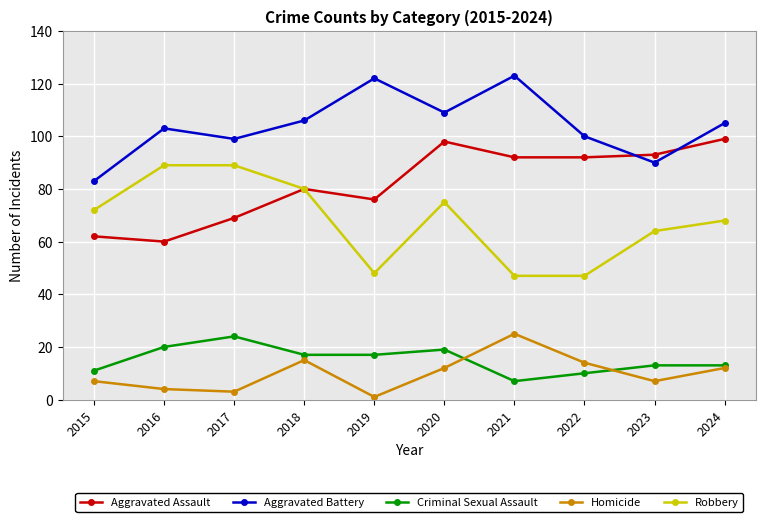

Between 2019 and 2020, which series saw the biggest shift?

Robbery